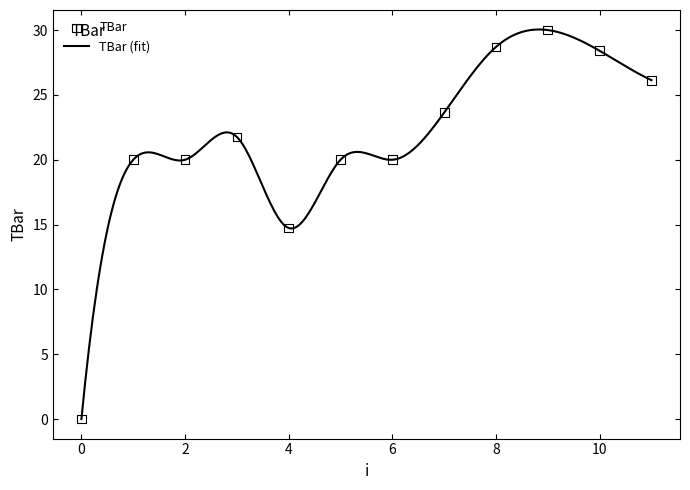

What is the ratio of the value at 11 to the value at 1?

1.3